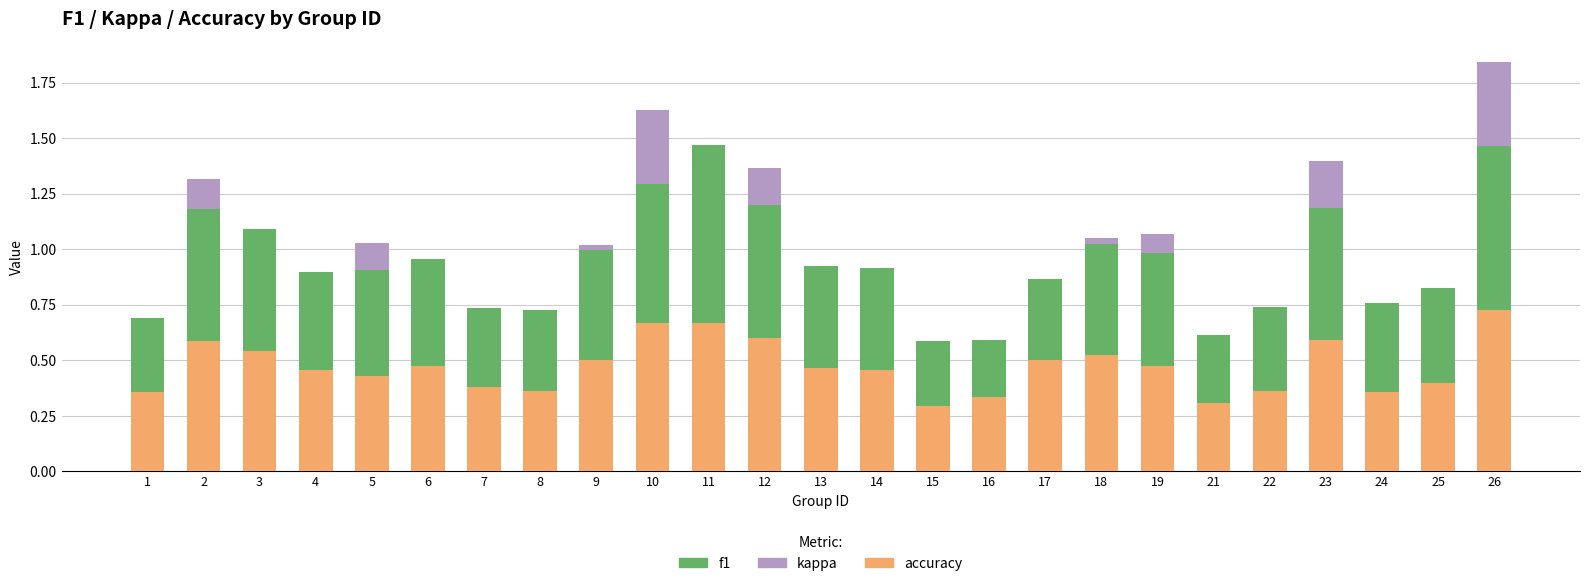

Does the chart contain stacked bars?

Yes